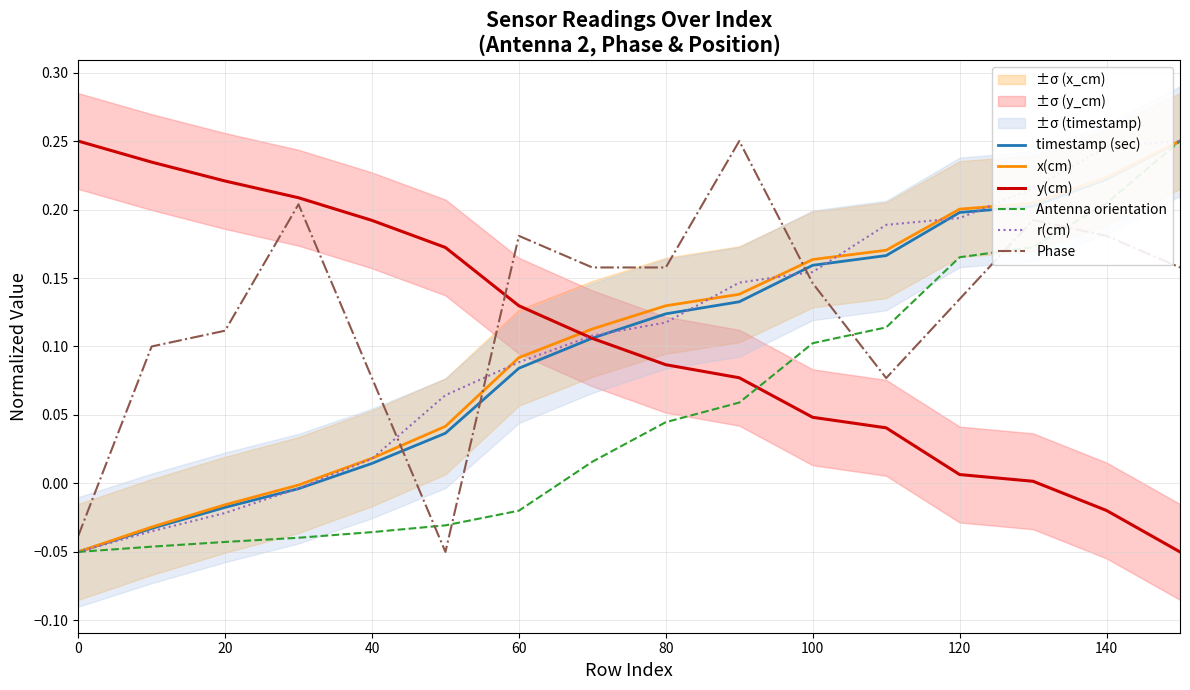

Which series ends up on top after the final intersection of Phase and y(cm)?

Phase